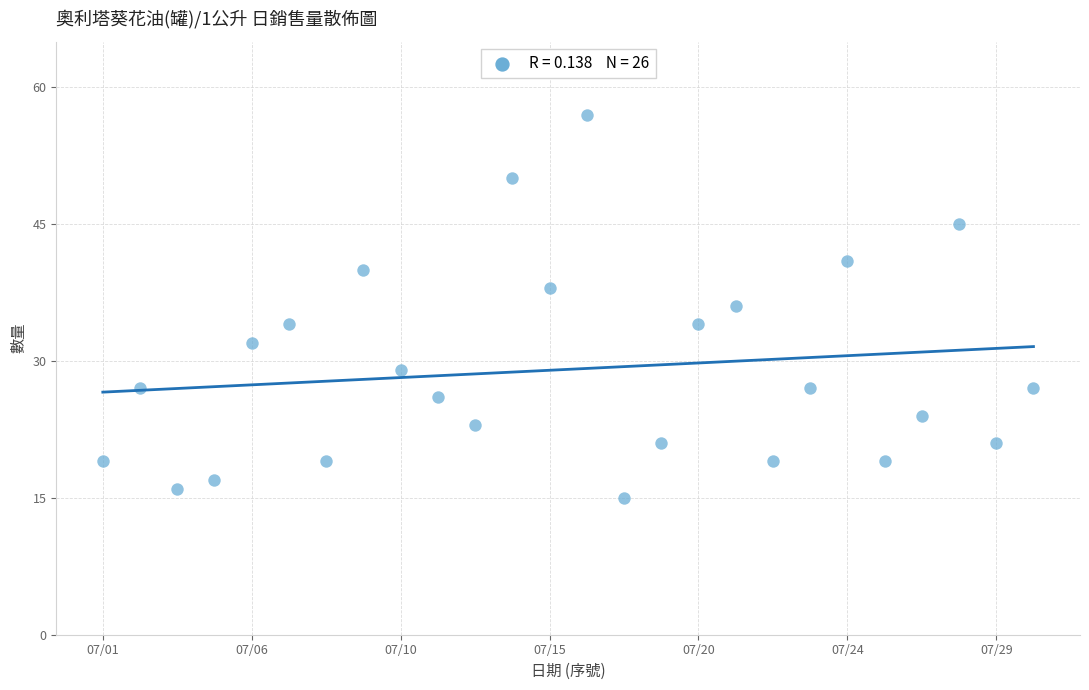

What is the range of Y values (max minus min)?

42